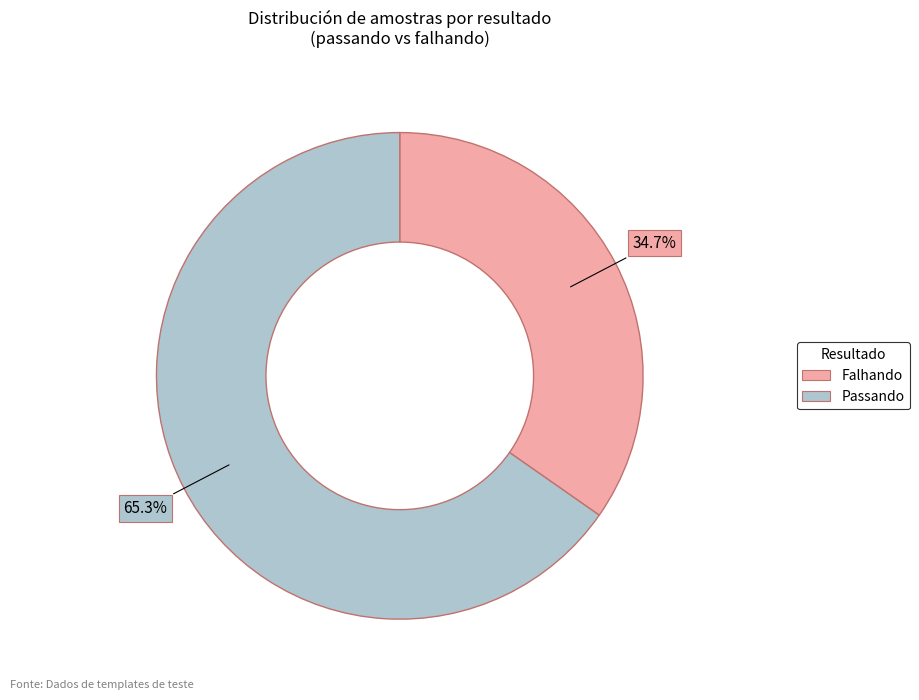

Count the number of slices in the pie.

2